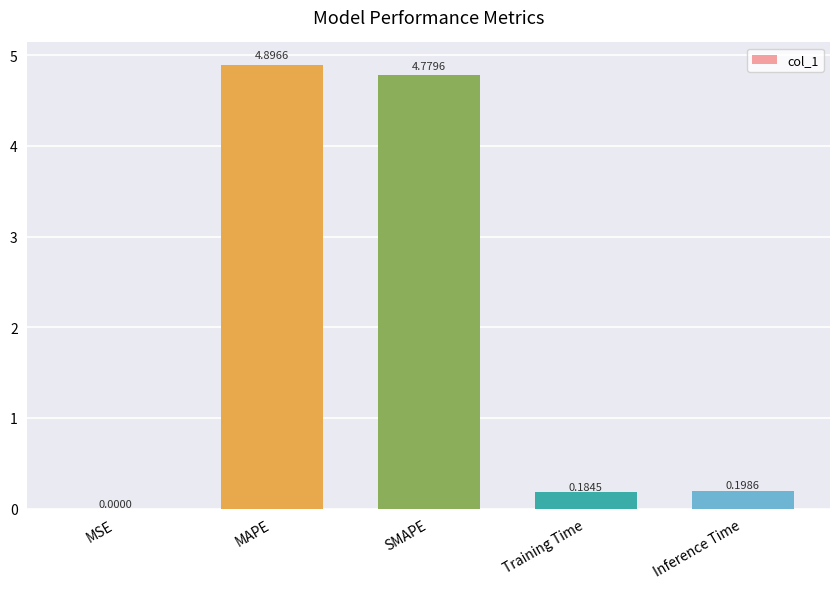

What is the difference between the values at MAPE and Training Time?

4.7